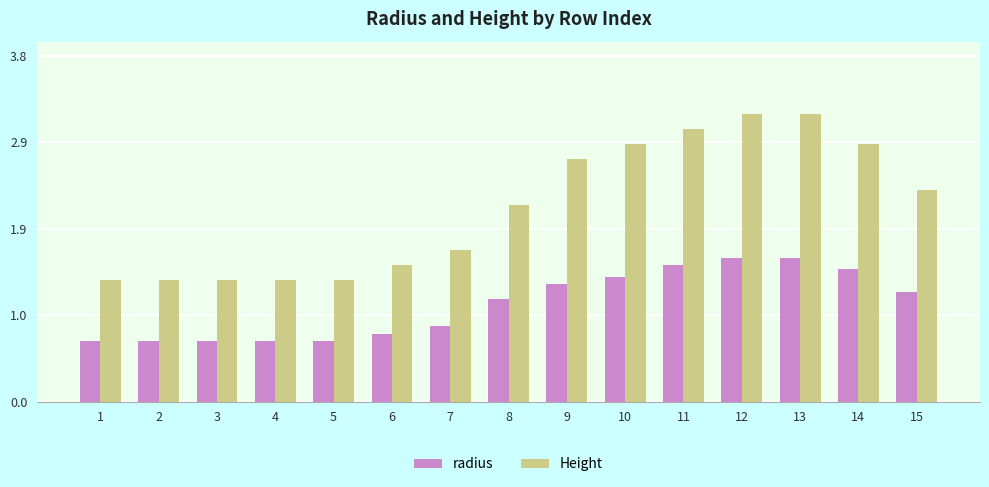

What is the total value across all series at 6?

2.2